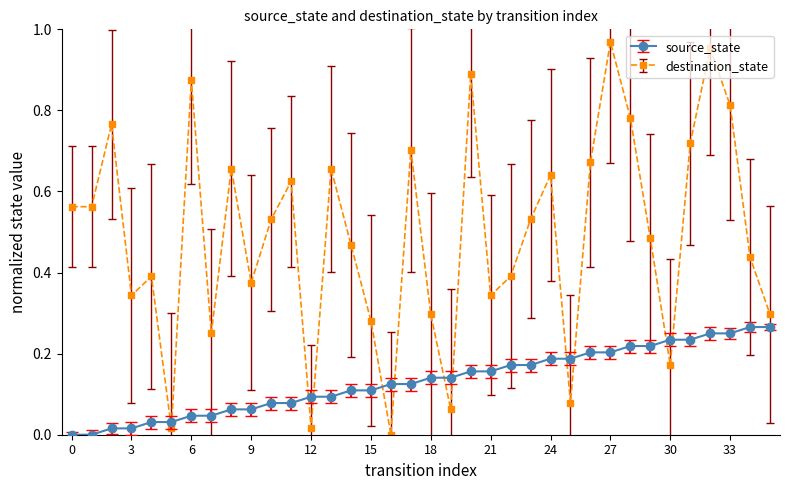

At how many categories does at least one series exceed 0?

36